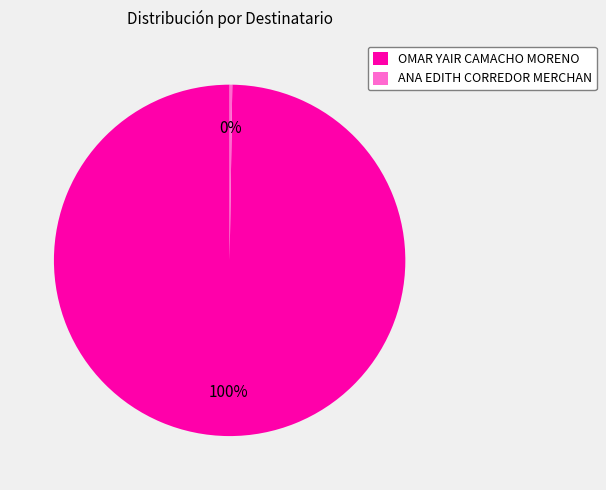

Is it true that OMAR YAIR CAMACHO MORENO is 87% of the pie?

False